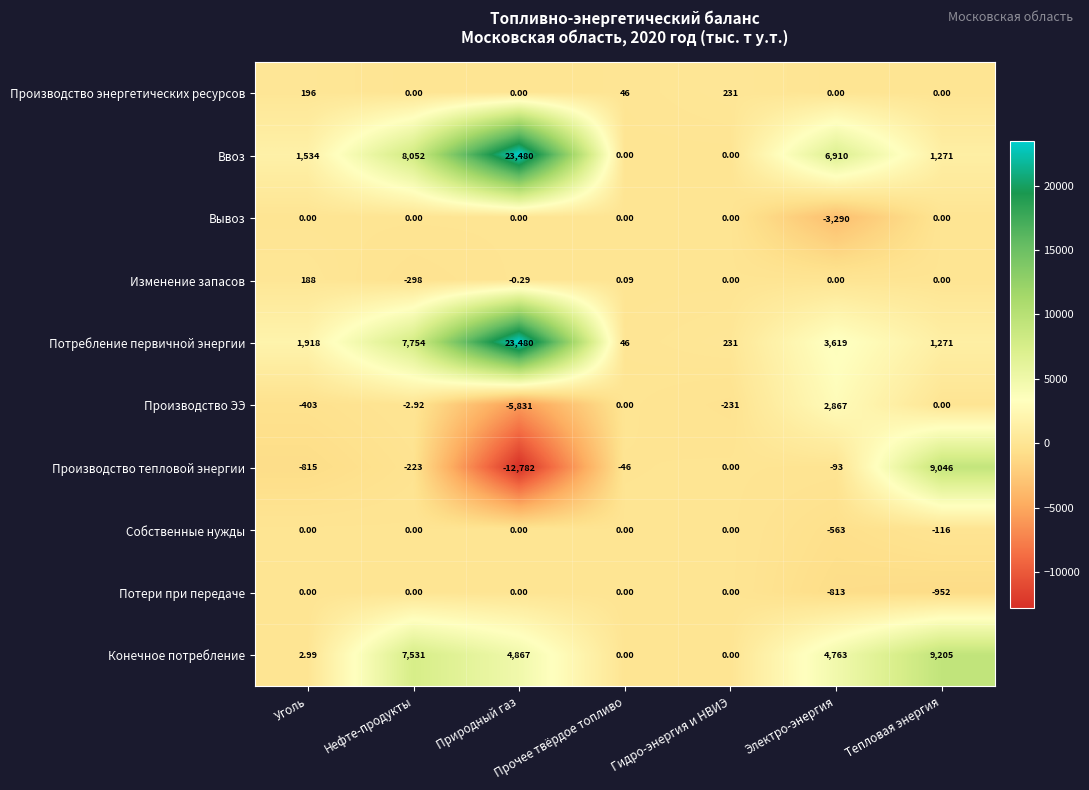

What is the total value across all series at Природный газ?

33213.7